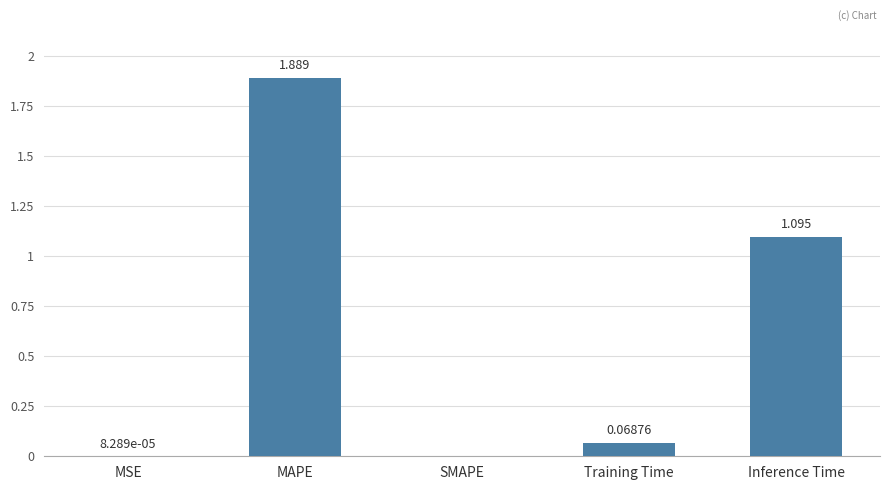

Between SMAPE and MSE, which is larger?

MSE